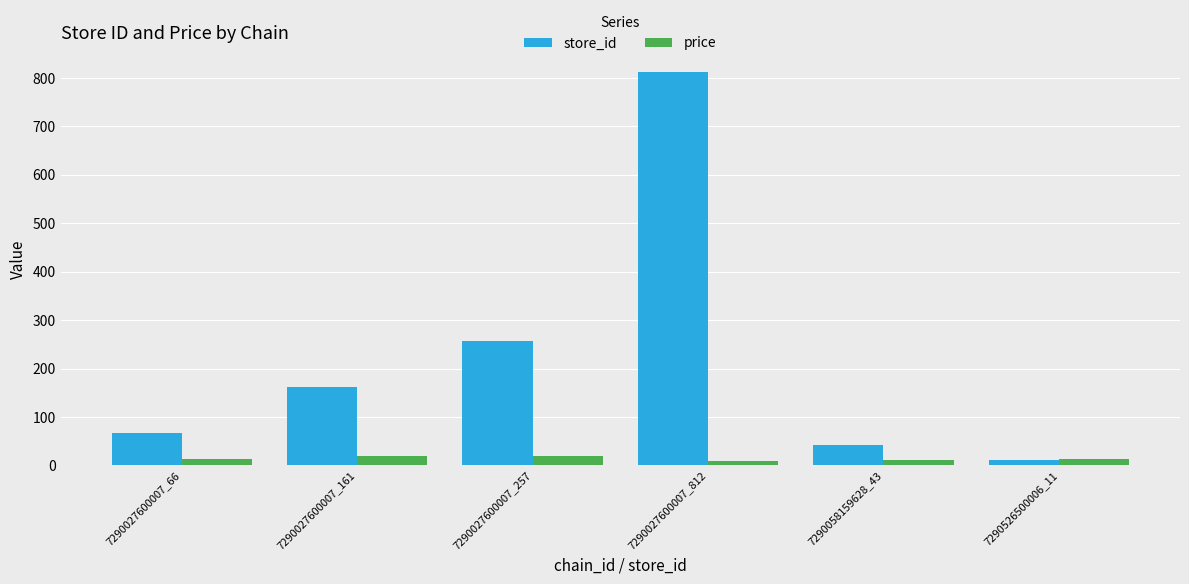

How many distinct data groups are displayed?

2